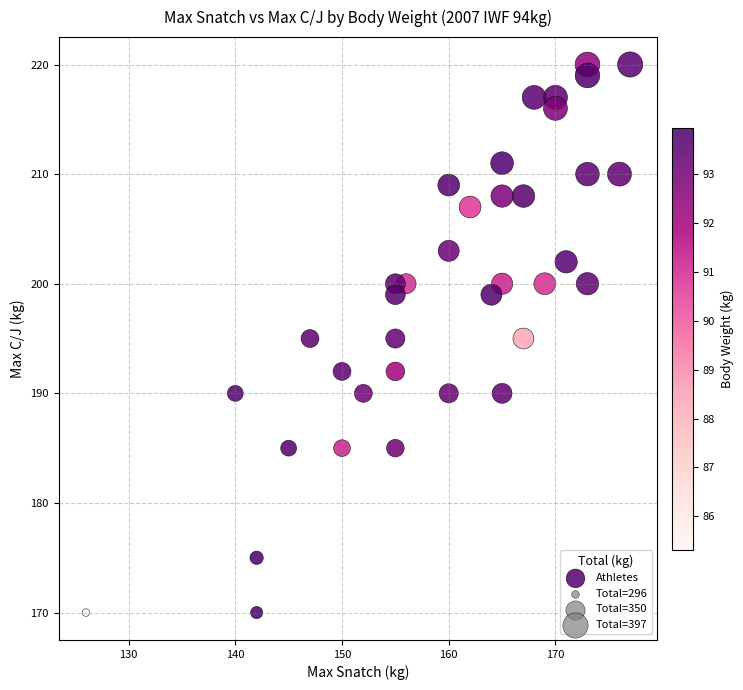

What is the range of X values (max minus min)?

51